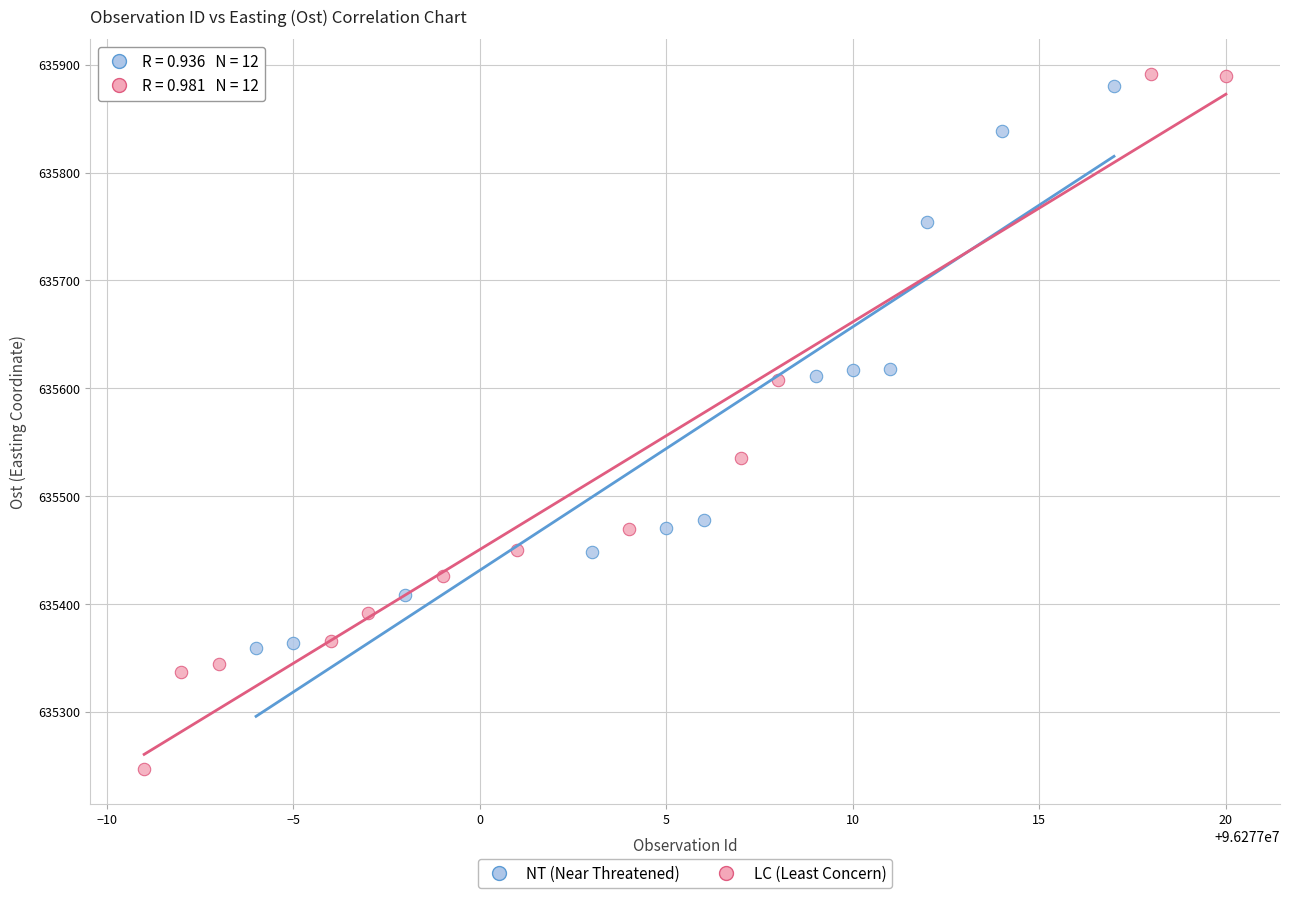

Which series reaches the minimum Y coordinate?

LC (Least Concern)